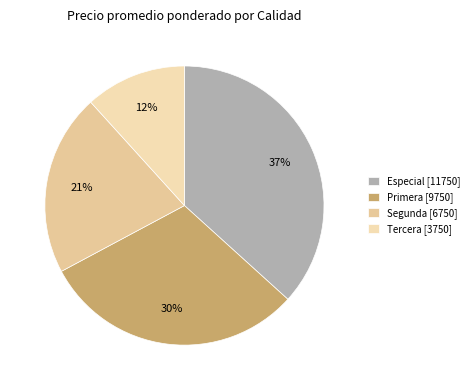

Which slice is the largest?

Especial